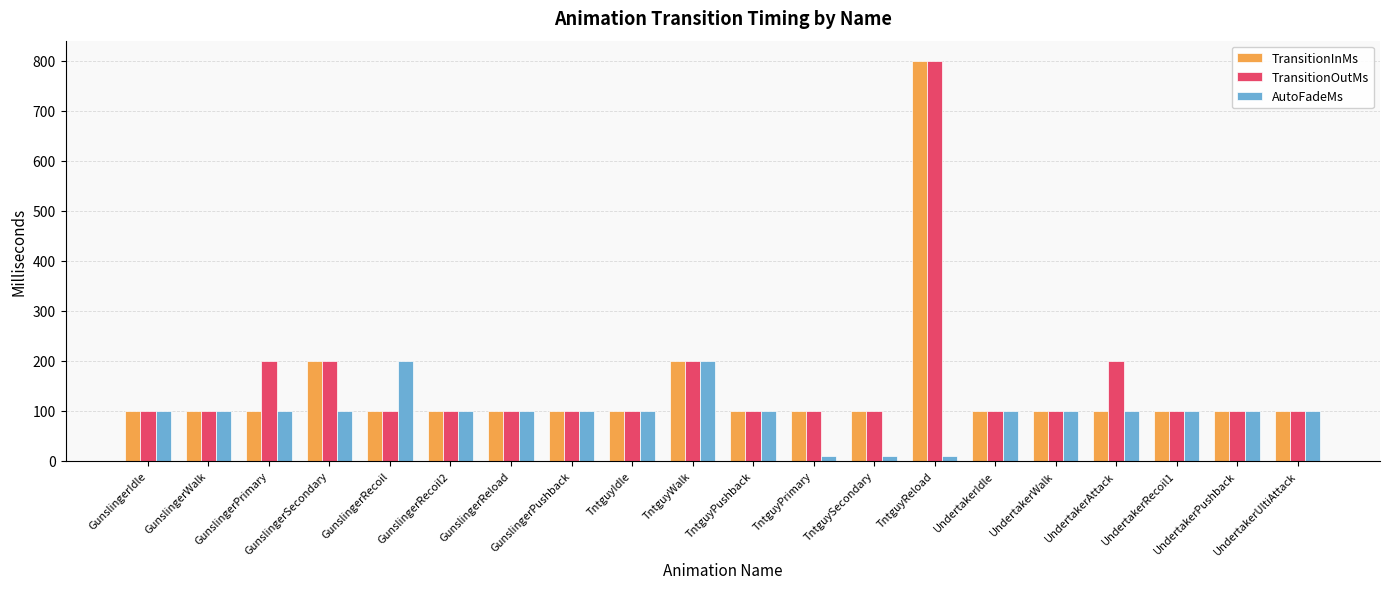

Which category has the highest value across all series?

TntguyReload